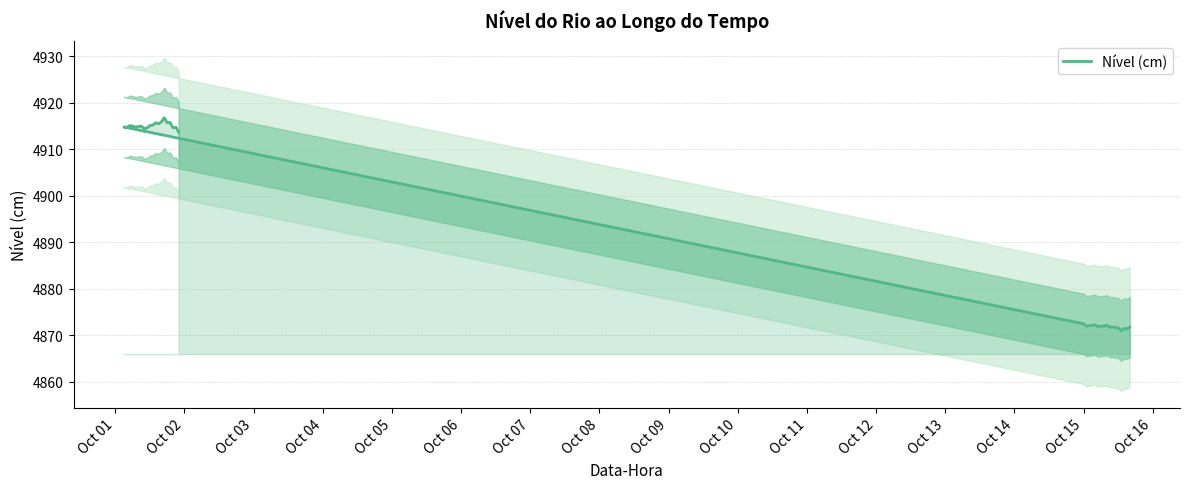

Reading left to right, what are all the values shown in this chart?

4913.7	4914.8	4914.6	4915.8	4915.7	4916.8	4915.9	4915.5	4915.7	4915.2	4915.1	4914.6	4914.5	4915.0	4914.9	4914.8	4915.0	4915.1	4914.7	4914.8	4872.5	4872.0	4872.1	4872.2	4872.3	4871.9	4872.0	4872.0	4872.2	4871.8	4871.8	4871.7	4871.6	4871.0	4871.5	4871.4	4871.8